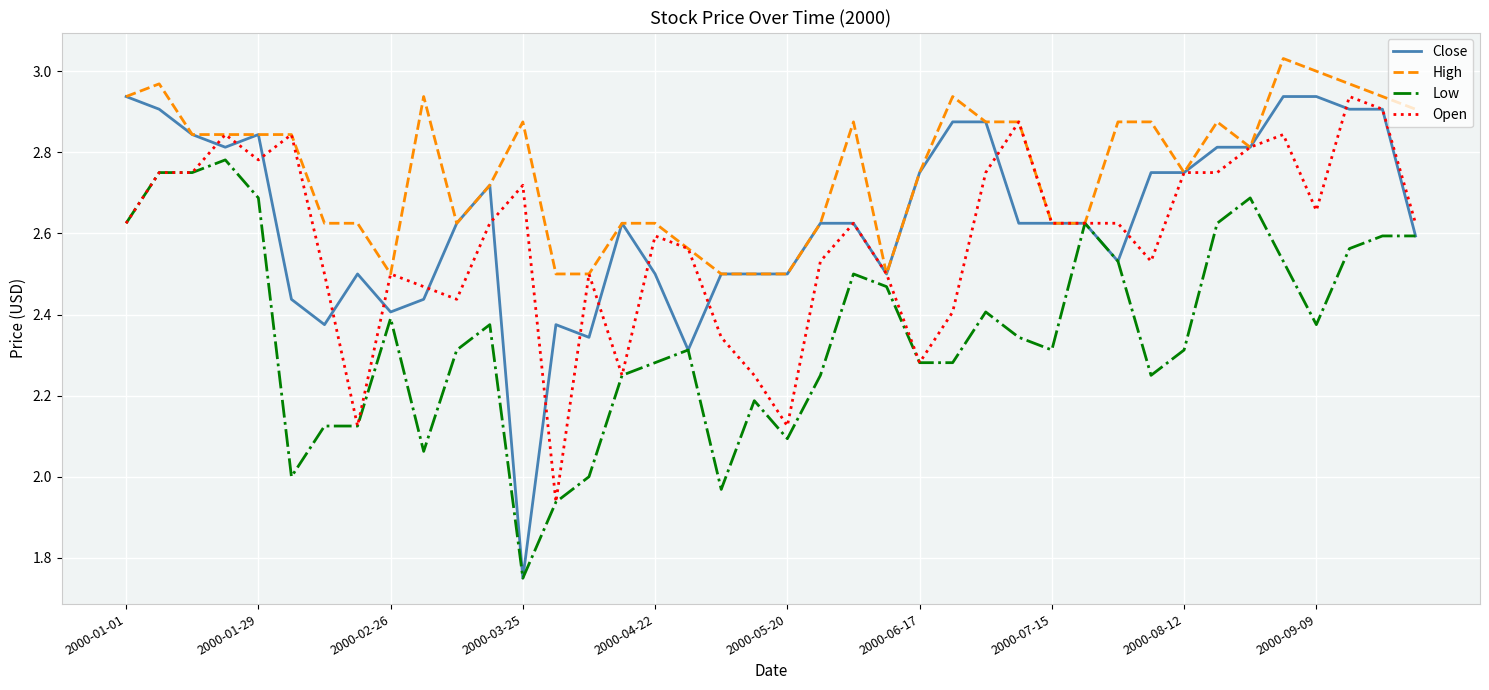

Which series has the widest spread of values?

Close